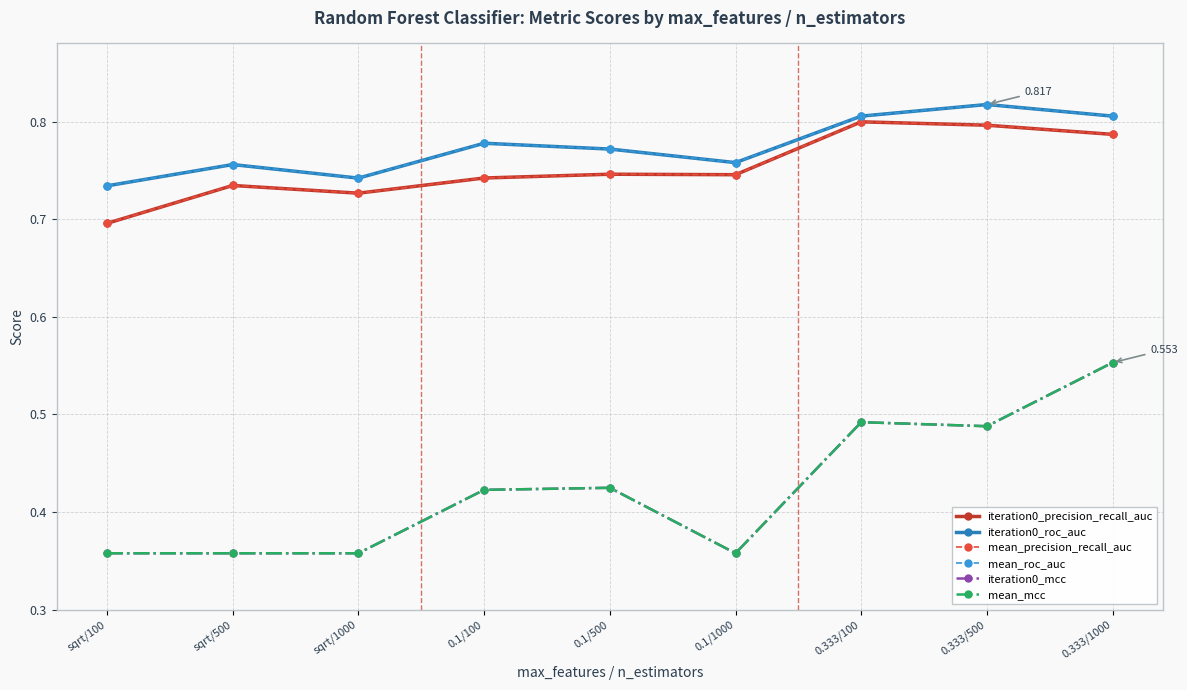

Which label corresponds to the largest value in the chart?

0.333/500